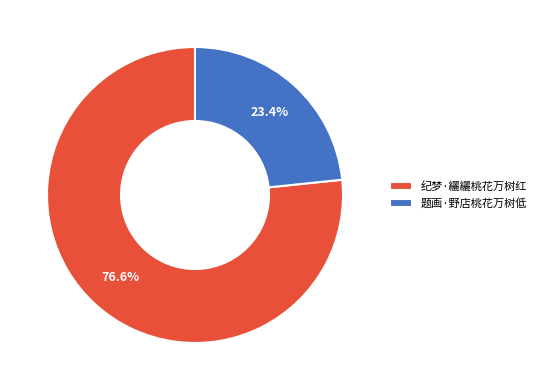

To the nearest percent, what is the difference between the largest and smallest slice percentages?

53%